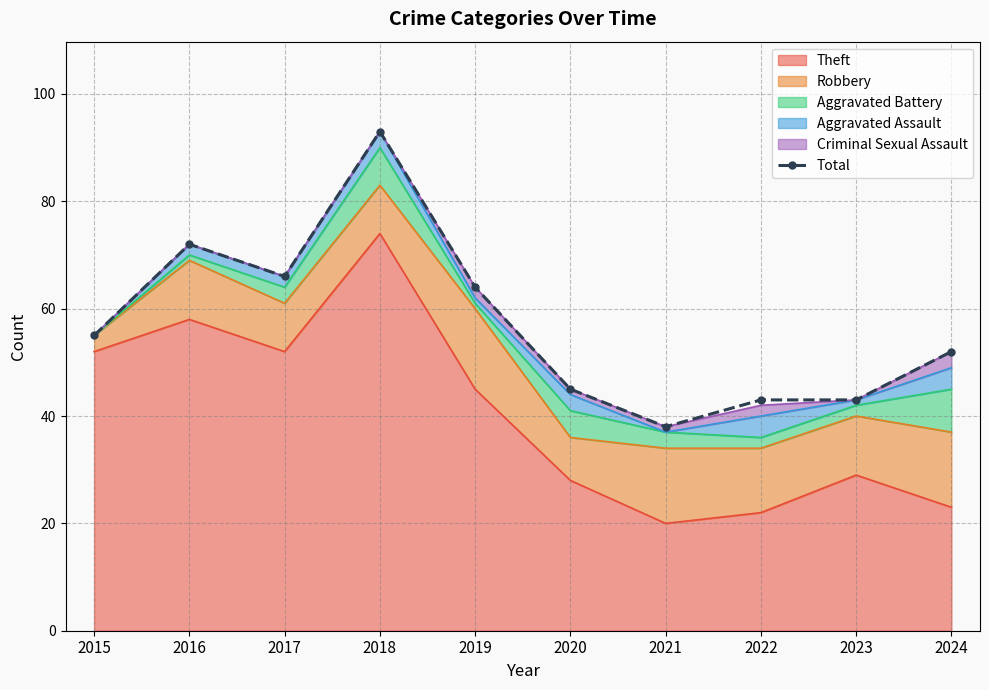

What is the minimum value shown in the chart?

38